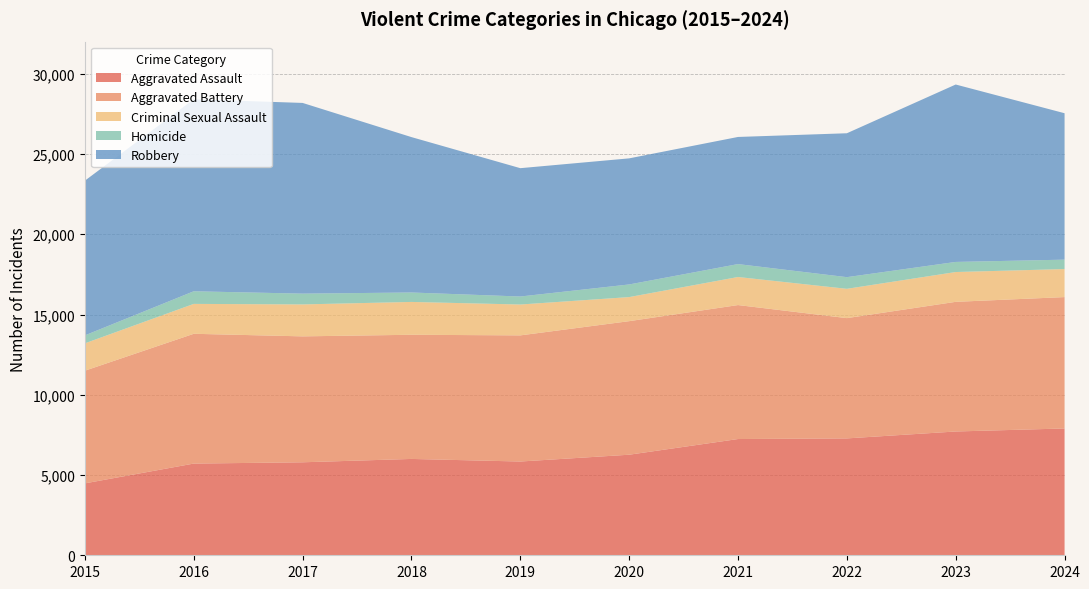

Reading left to right, extract all data points from this chart.

Aggravated Assault: 2015=4480	2016=5713	2017=5793	2018=6002	2019=5841	2020=6265	2021=7242	2022=7281	2023=7712	2024=7900
Aggravated Battery: 2015=7019	2016=8085	2017=7845	2018=7735	2019=7858	2020=8320	2021=8346	2022=7493	2023=8077	2024=8185
Criminal Sexual Assault: 2015=1705	2016=1863	2017=1990	2018=2046	2019=1923	2020=1500	2021=1748	2022=1826	2023=1857	2024=1746
Homicide: 2015=496	2016=786	2017=672	2018=588	2019=499	2020=787	2021=805	2022=727	2023=629	2024=586
Robbery: 2015=9638	2016=11960	2017=11881	2018=9681	2019=7995	2020=7855	2021=7920	2022=8964	2023=11053	2024=9122